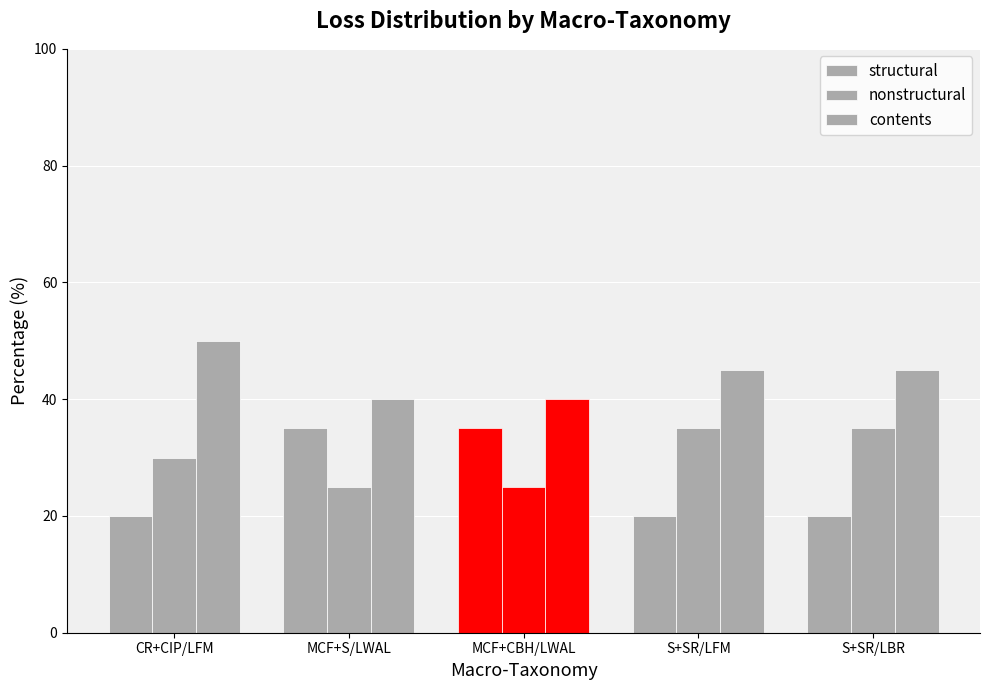

Which series has the largest total across all categories?

contents